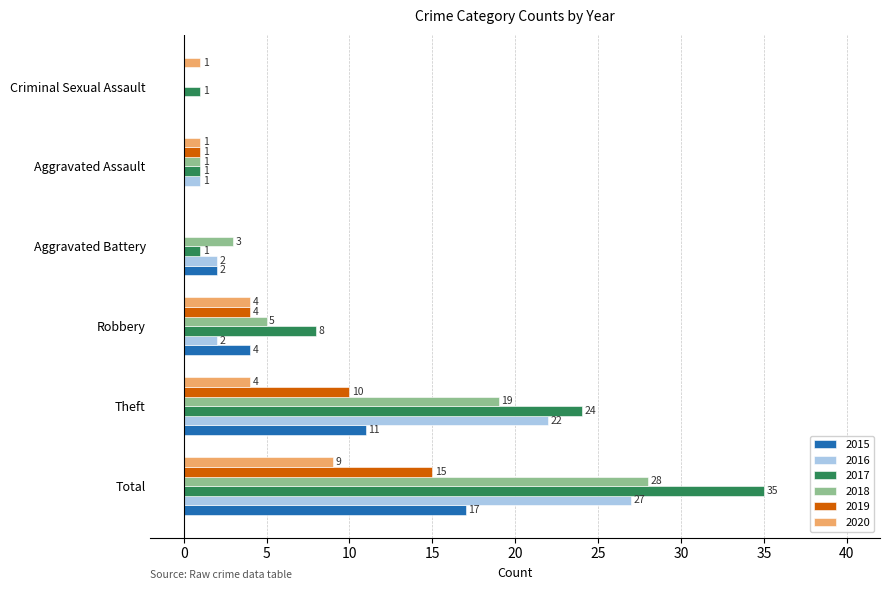

Which series changed the most between Theft and Aggravated Battery?

2017